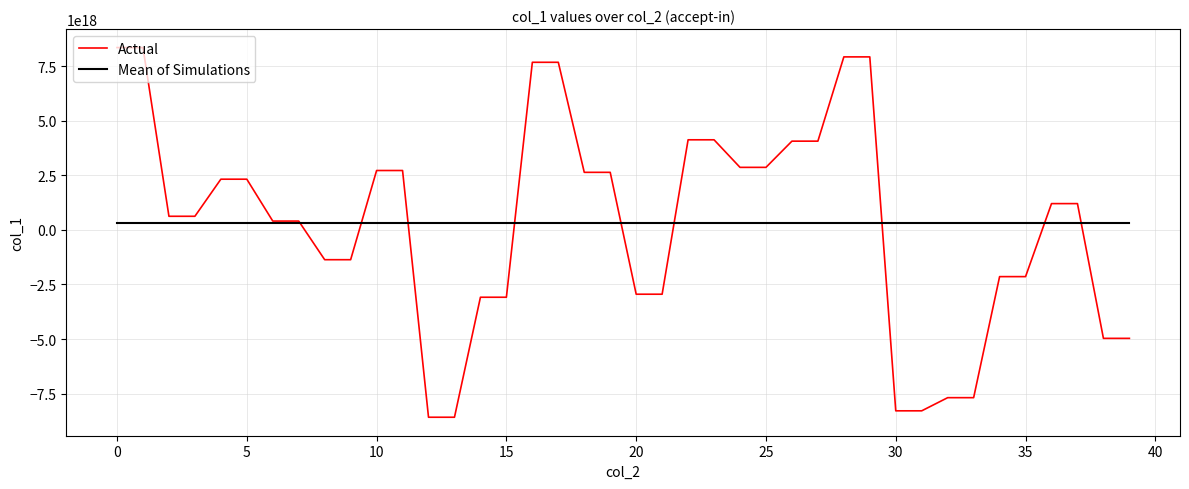

Which series has the largest range (max minus min)?

Actual